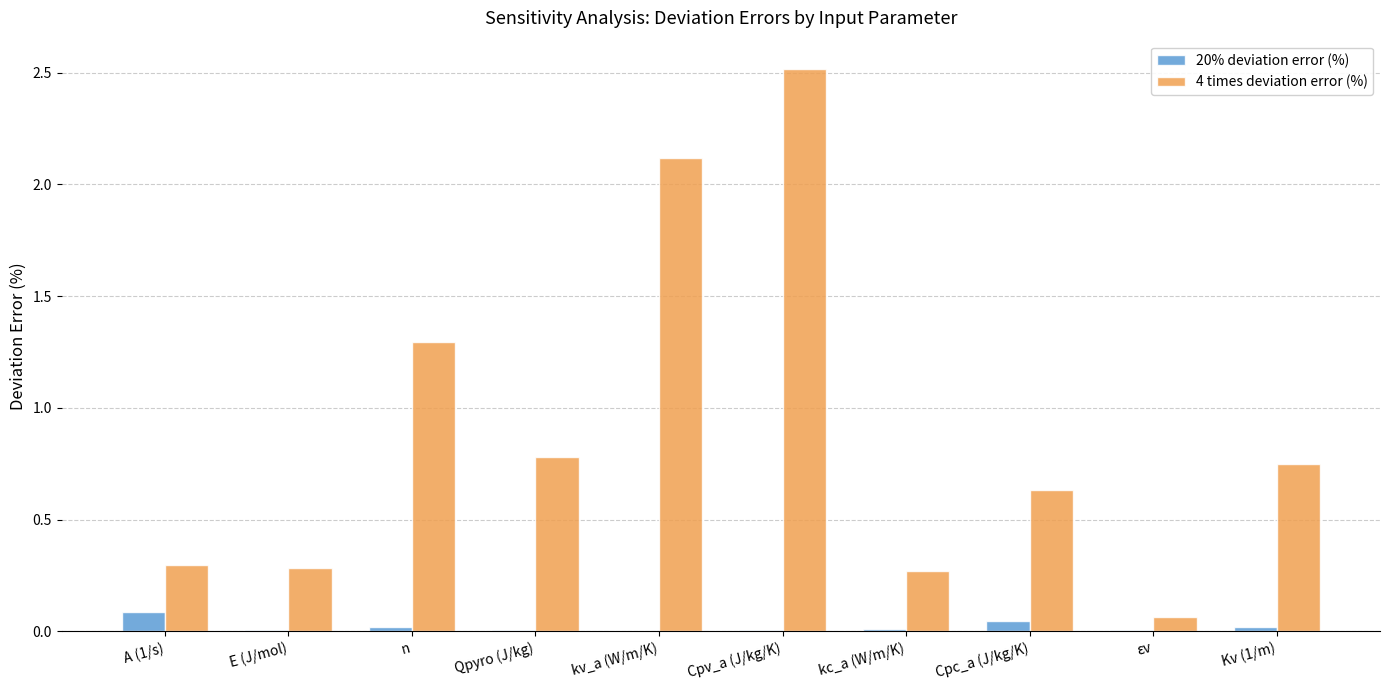

Which label corresponds to the largest value in the chart?

Cpv_a (J/kg/K)